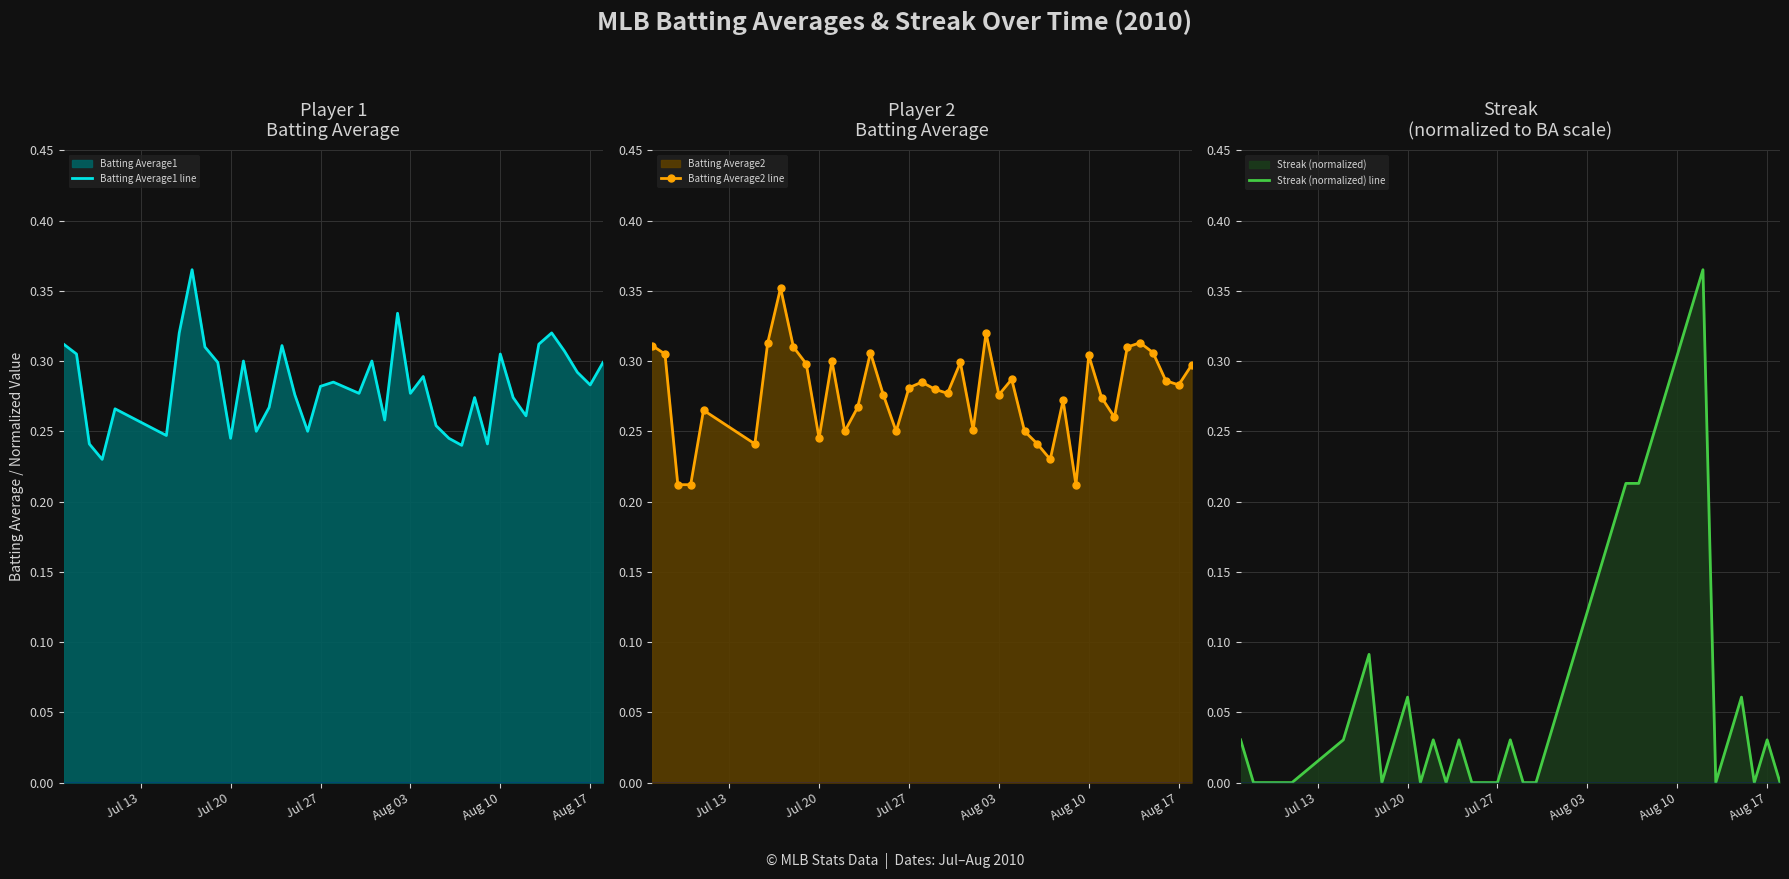

How many lines are shown in the chart?

3